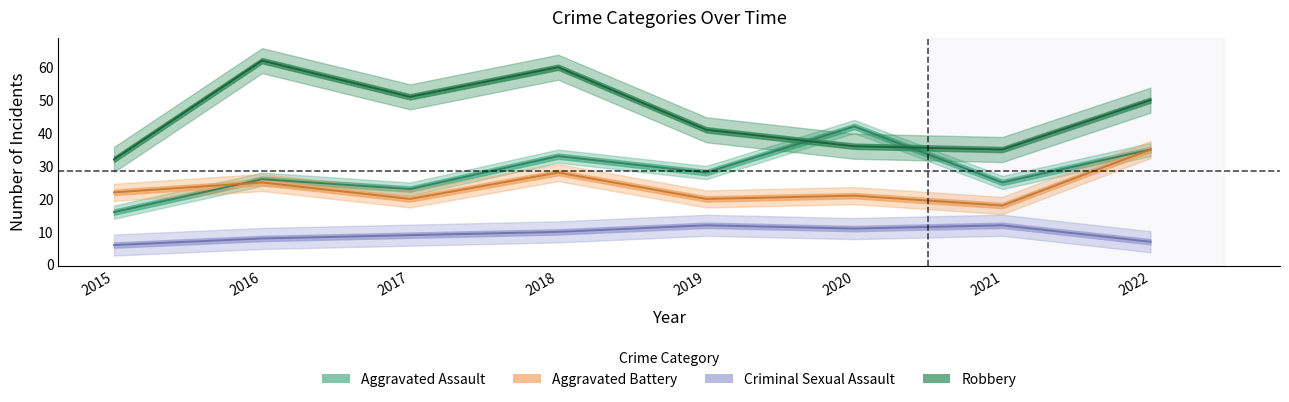

How many lines are shown in the chart?

4